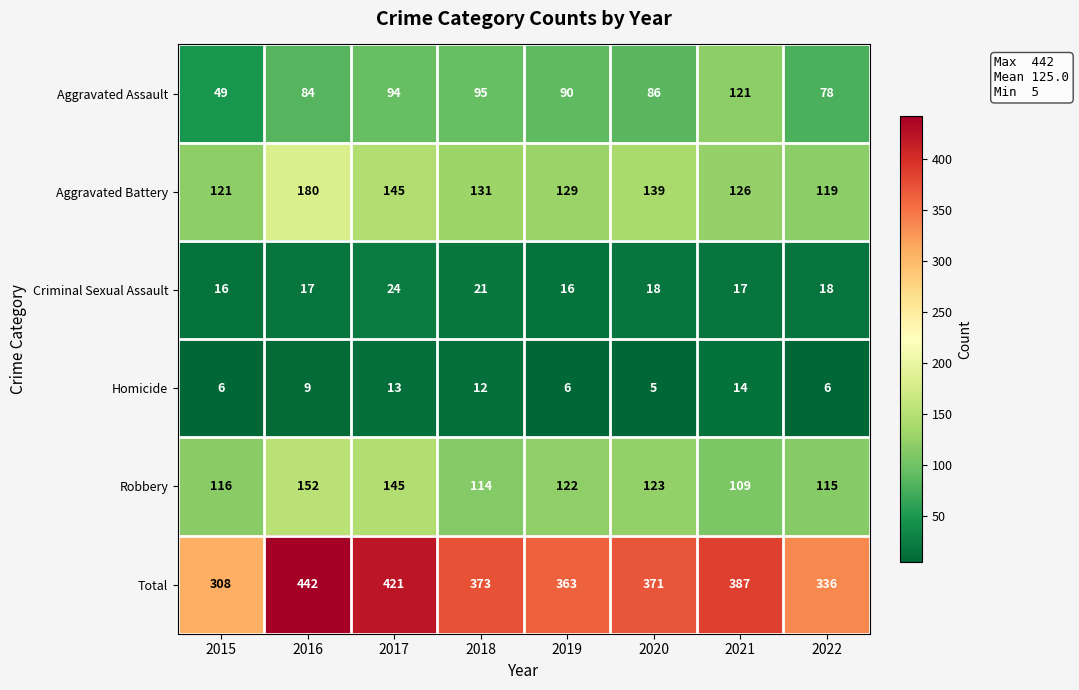

At which label does Aggravated Assault reach its peak?

2021